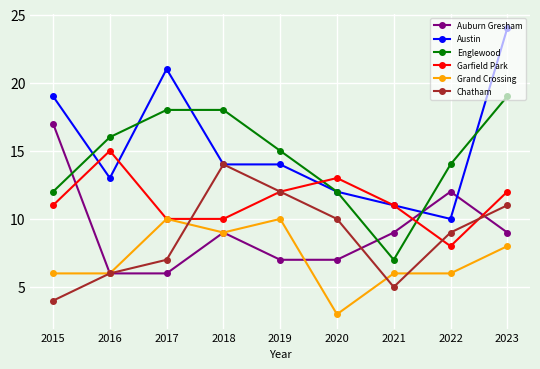

How many interior local valleys does the Chatham series have?

1